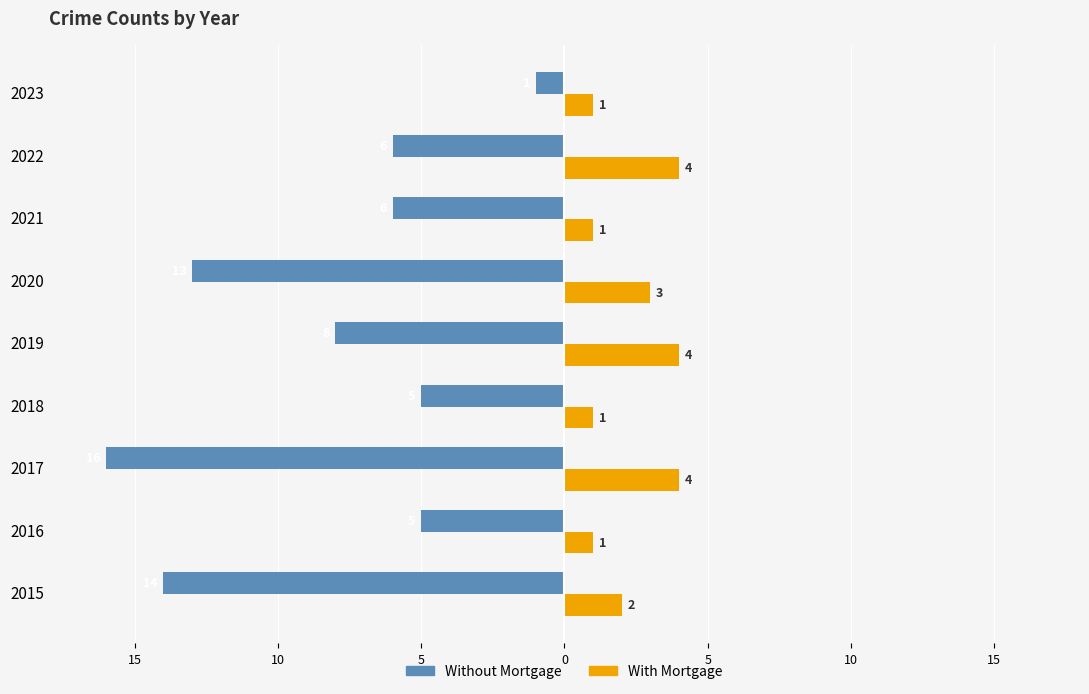

What are all the series names shown in the legend?

Without Mortgage, With Mortgage